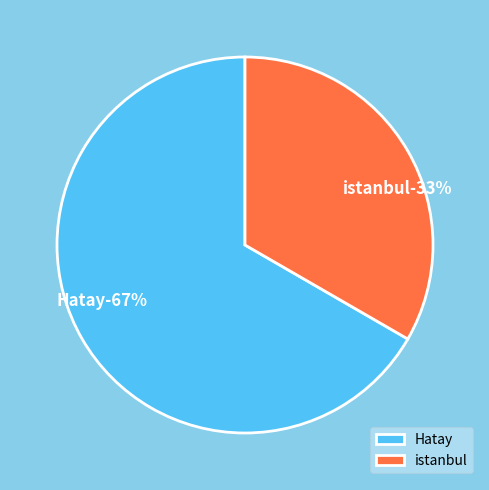

How many segments does this pie chart have?

2